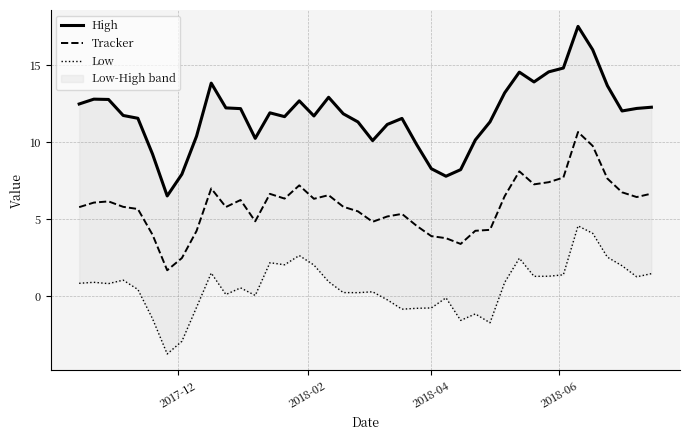

Reading left to right, what are all the values shown in this chart?

High: 12.5	12.8	12.8	11.7	11.5	9.2	6.5	7.9	10.4	13.8	12.2	12.2	10.2	11.9	11.7	12.7	11.7	12.9	11.8	11.3	10.1	11.1	11.5	9.8	8.3	7.8	8.2	10.1	11.3	13.2	14.5	13.9	14.6	14.8	17.5	16.0	13.7	12.0	12.2	12.3
Tracker: 5.8	6.1	6.1	5.8	5.6	4.0	1.7	2.5	4.2	7.0	5.8	6.2	4.9	6.6	6.3	7.2	6.3	6.5	5.8	5.5	4.8	5.2	5.3	4.6	3.9	3.8	3.4	4.2	4.3	6.5	8.1	7.3	7.4	7.7	10.7	9.8	7.6	6.7	6.4	6.6
Low: 0.8	0.9	0.8	1.0	0.4	-1.5	-3.8	-2.9	-0.7	1.5	0.1	0.5	0.0	2.2	2.0	2.6	2.0	0.9	0.2	0.2	0.3	-0.3	-0.9	-0.8	-0.8	-0.1	-1.6	-1.2	-1.7	0.9	2.5	1.3	1.3	1.4	4.6	4.1	2.5	2.0	1.2	1.4